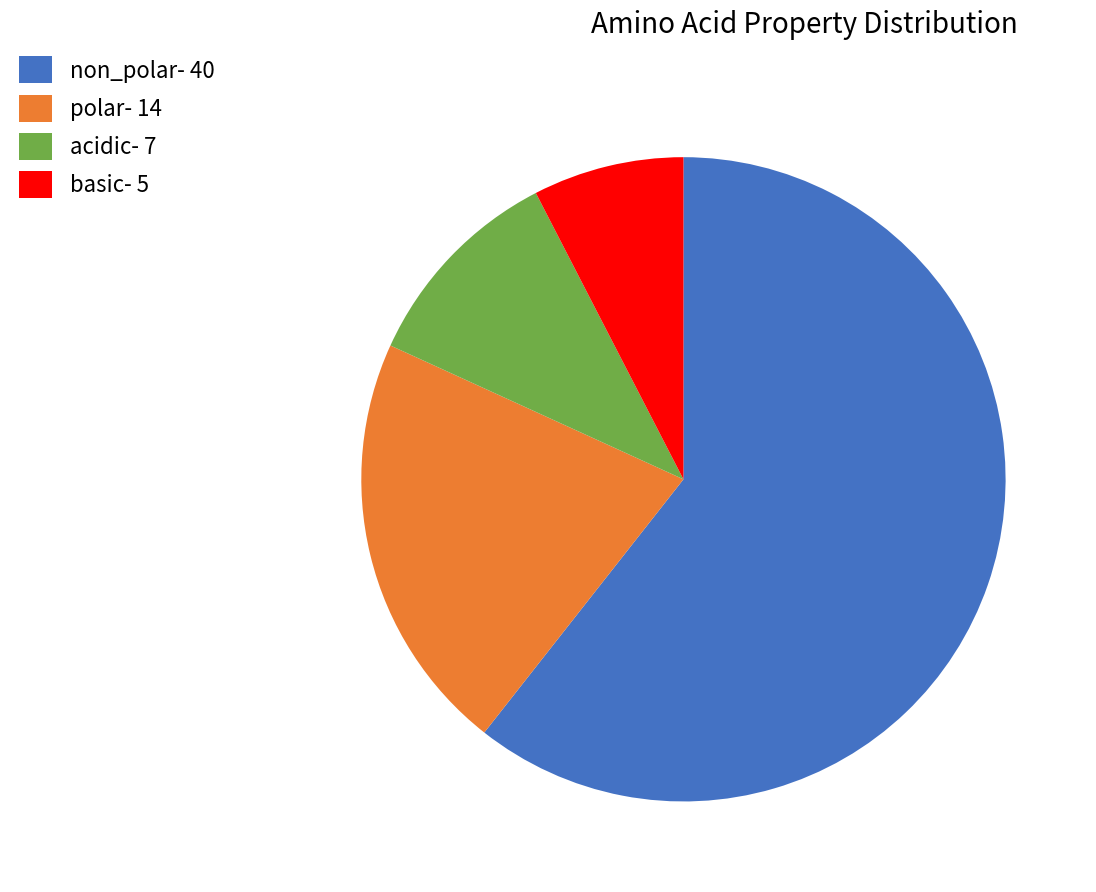

Does any single category account for the majority?

Yes